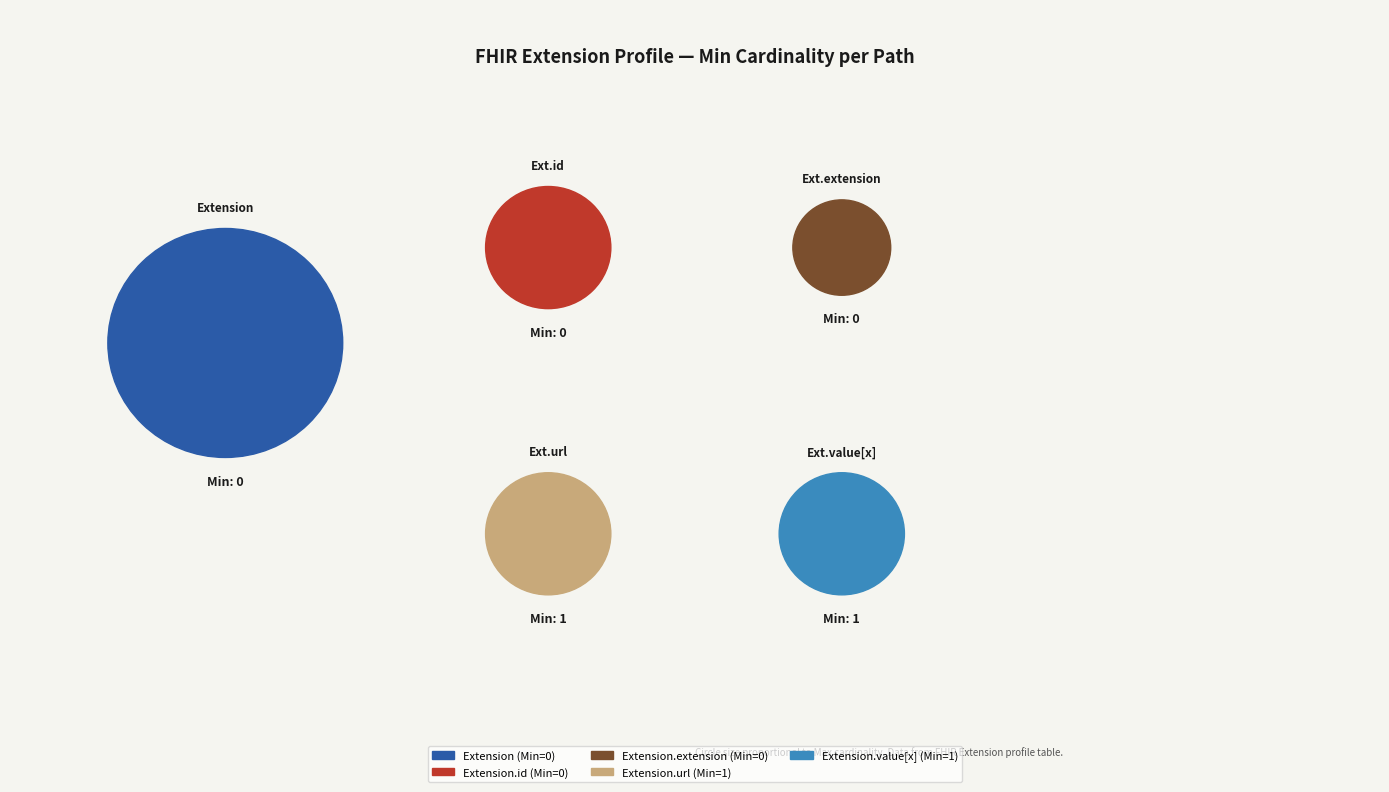

The Extension.extension slice represents 0% of the pie. True or false?

True